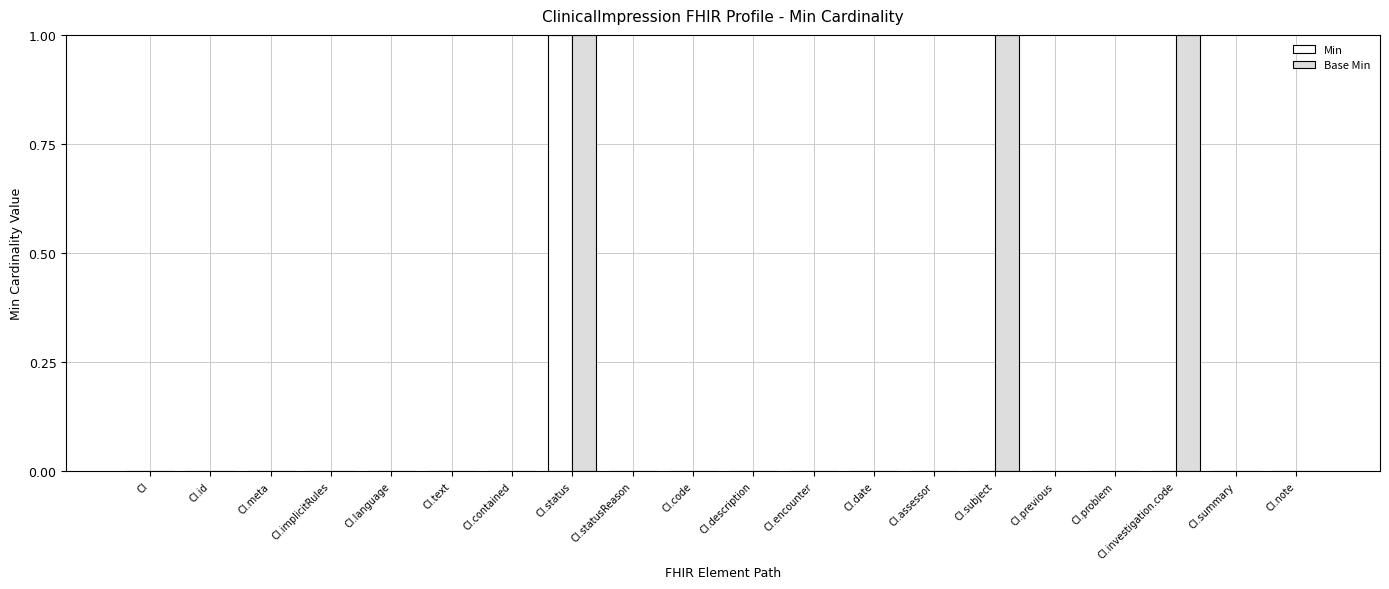

What is the greatest value displayed?

1